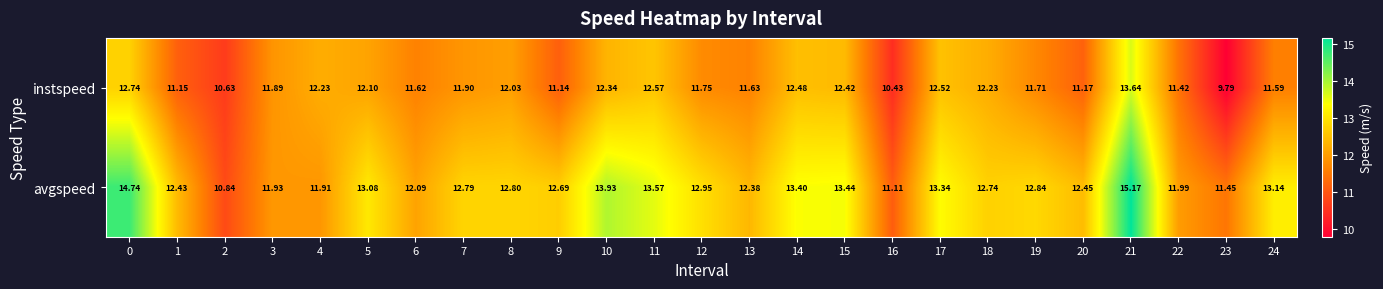

List the series in order of their peak value, highest first.

avgspeed, instspeed